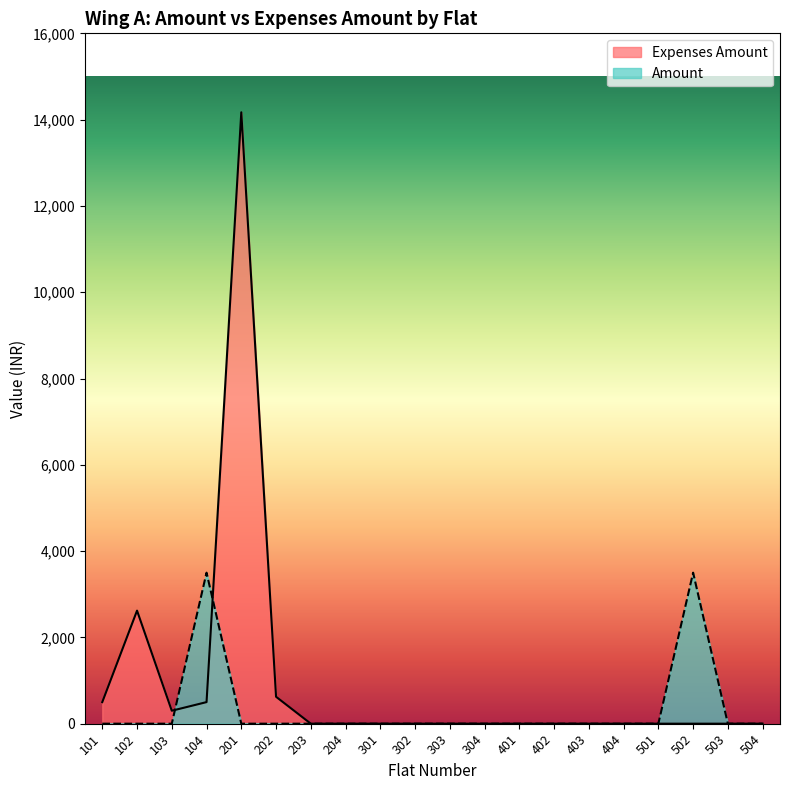

At which label is Amount closest to 1750?

101